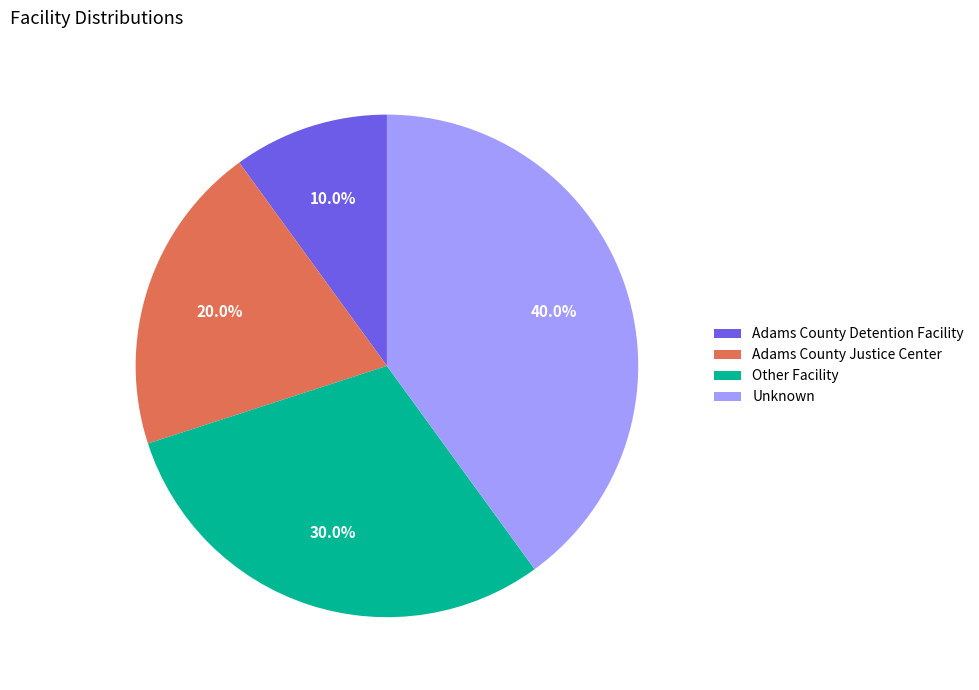

Is it true that Other Facility is 42% of the pie?

False